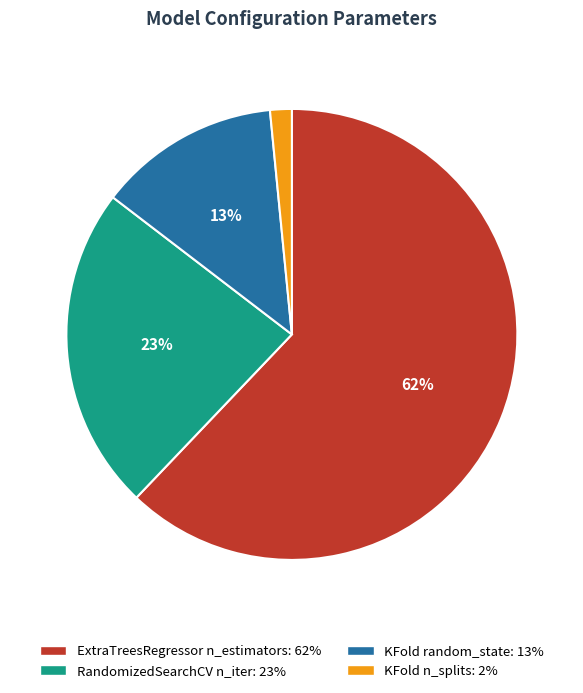

Which category has the biggest portion of the pie?

ExtraTreesRegressor n_estimators